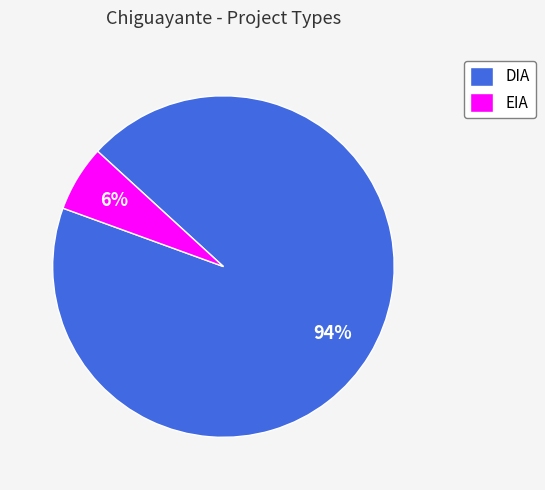

Rank the categories by value from highest to lowest.

DIA, EIA